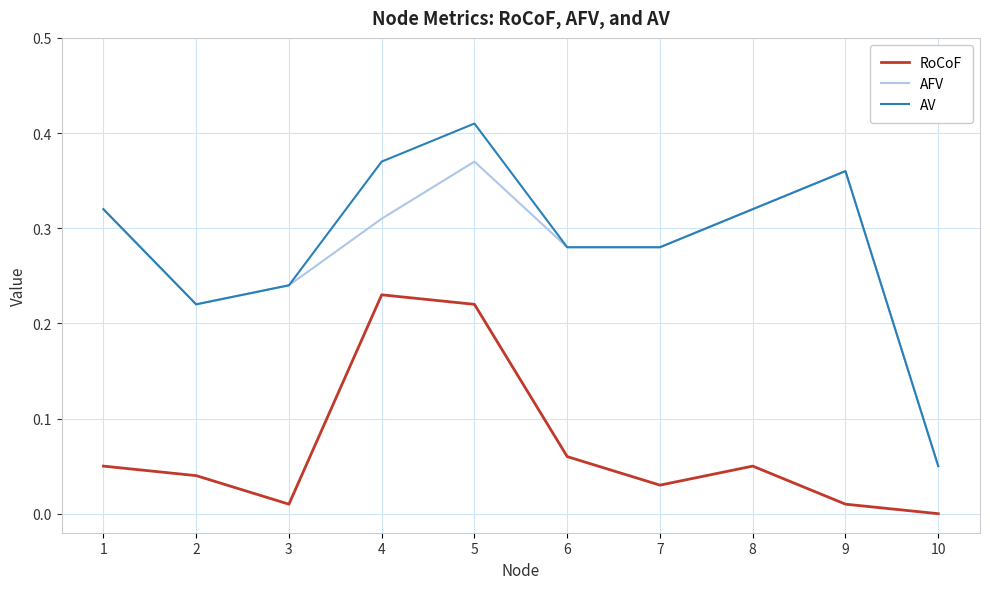

What is the total value across all series at 7?

0.6